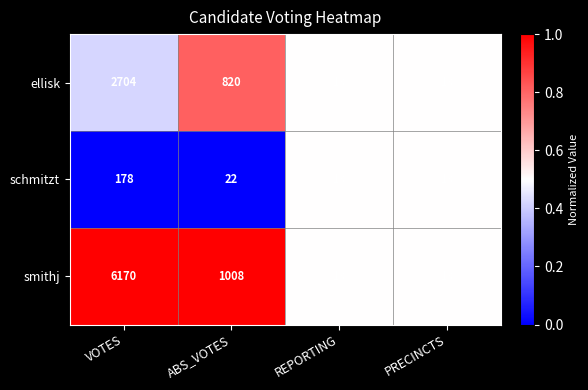

Which series has the largest range (max minus min)?

smithj